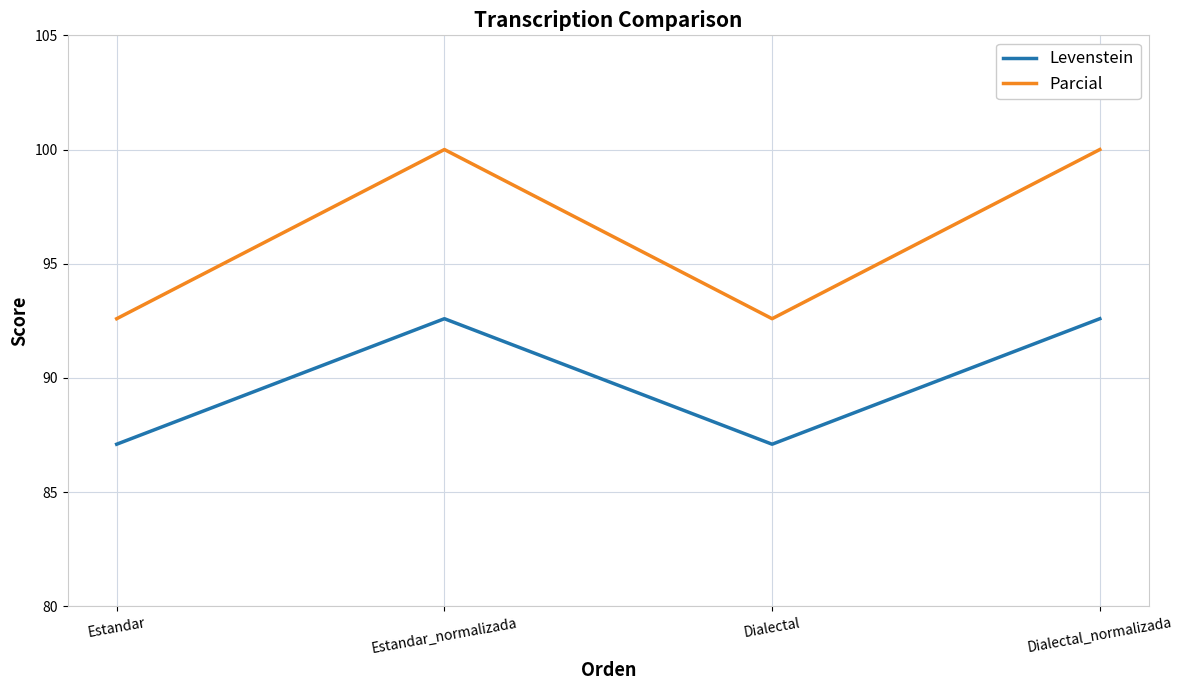

What position from the right is Dialectal_normalizada?

1